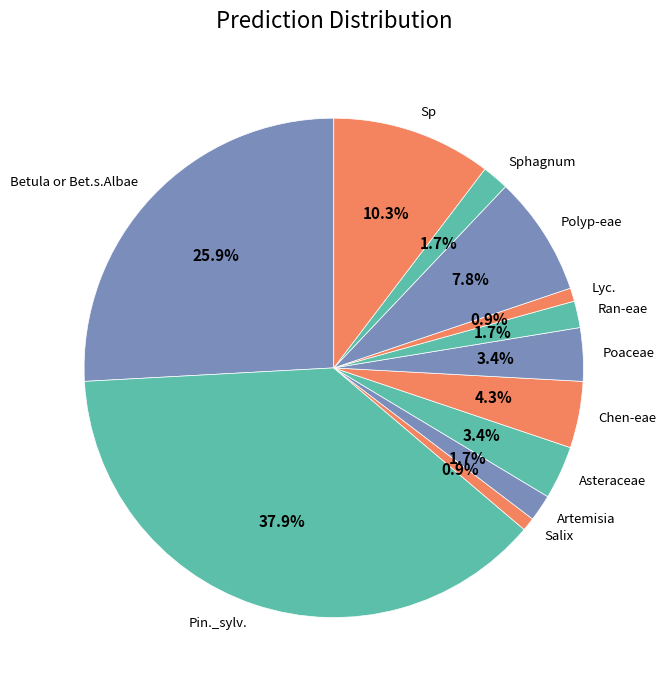

What portion of the pie excludes Artemisia?

98.3%